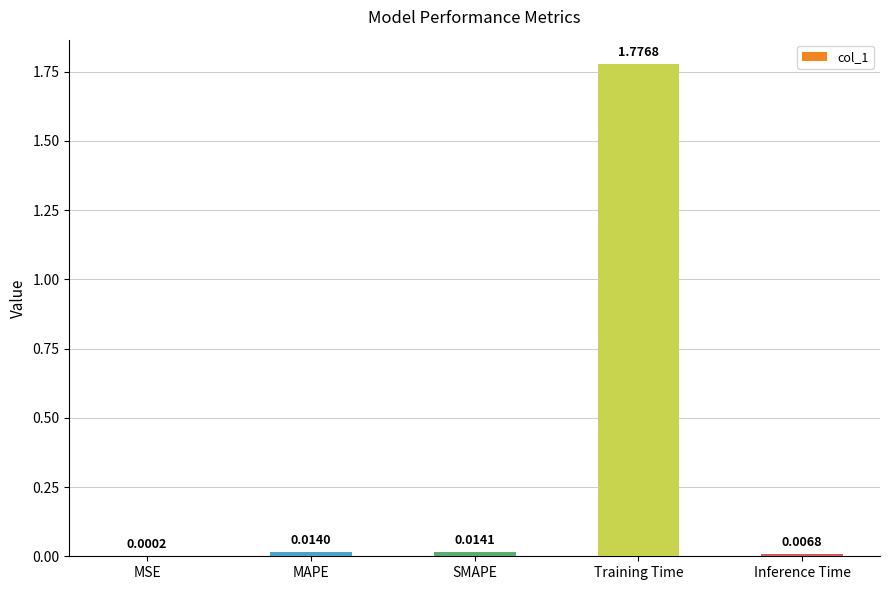

At which category does the chart reach its peak across all series?

Training Time